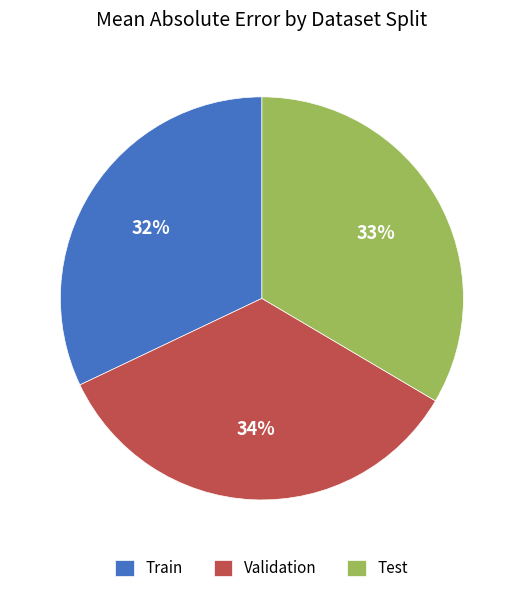

To the nearest percent, what is the combined percentage of Validation and Test?

68%